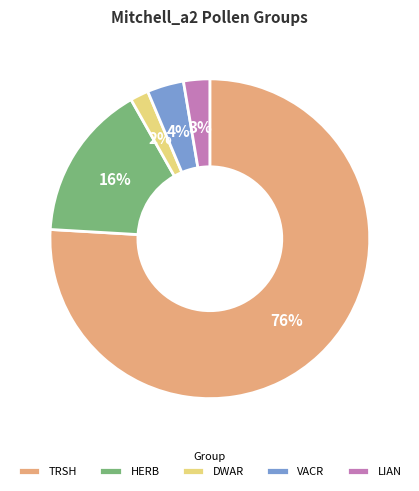

The DWAR slice represents 2% of the pie. True or false?

True